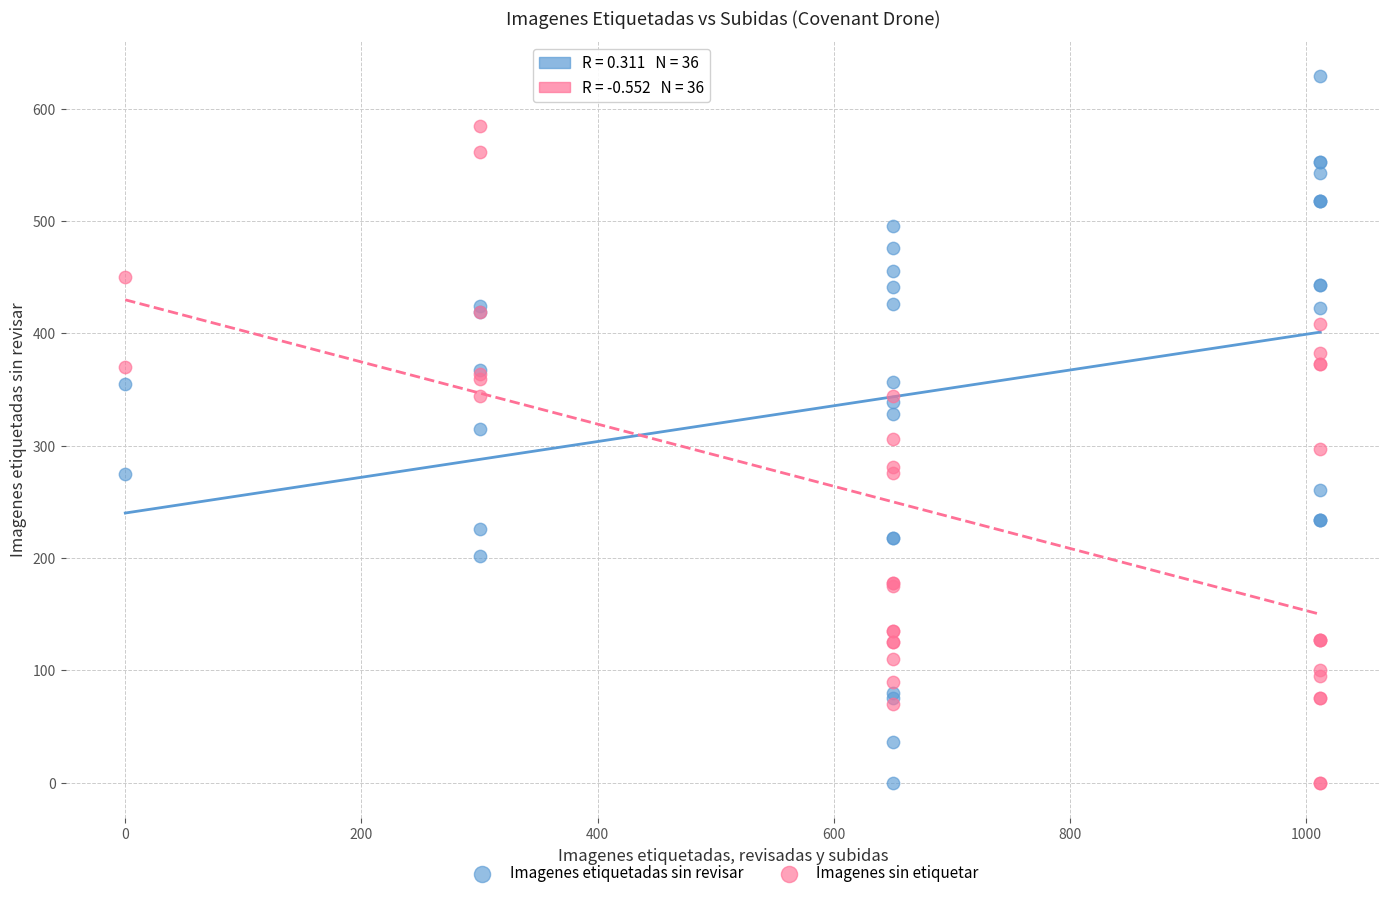

What are all the series names shown in the legend?

Imagenes etiquetadas sin revisar, Imagenes sin etiquetar